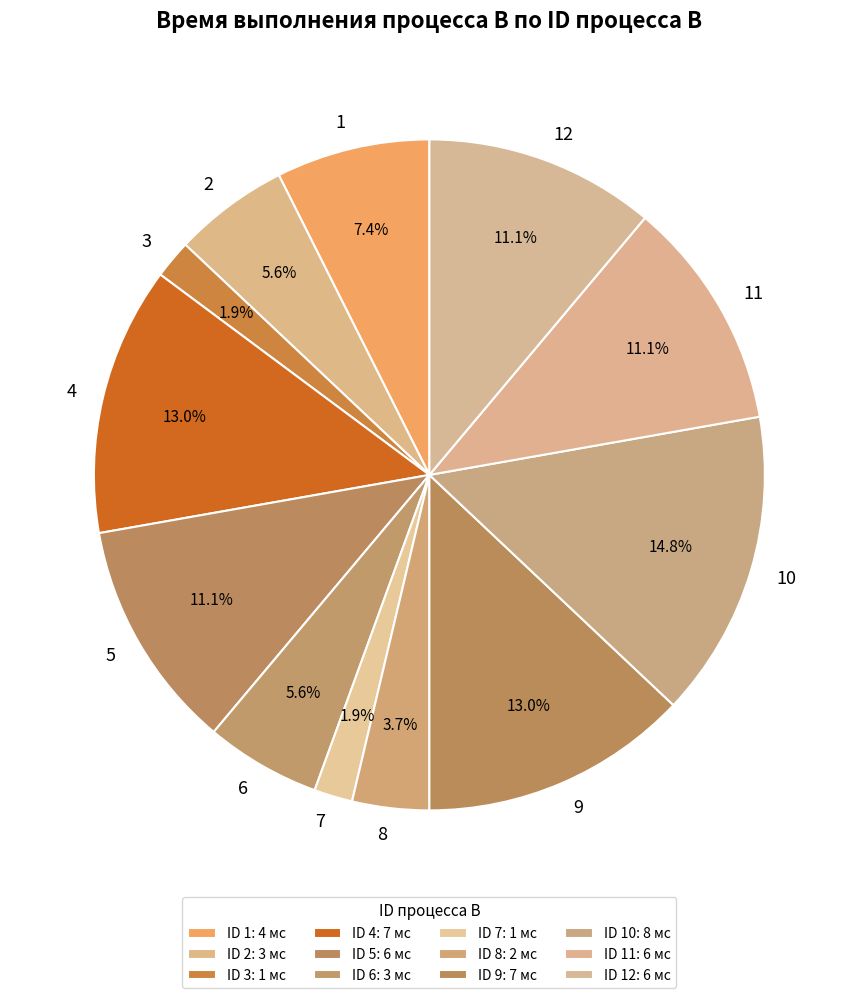

What is the ratio of the value at 6 to the value at 4?

0.4